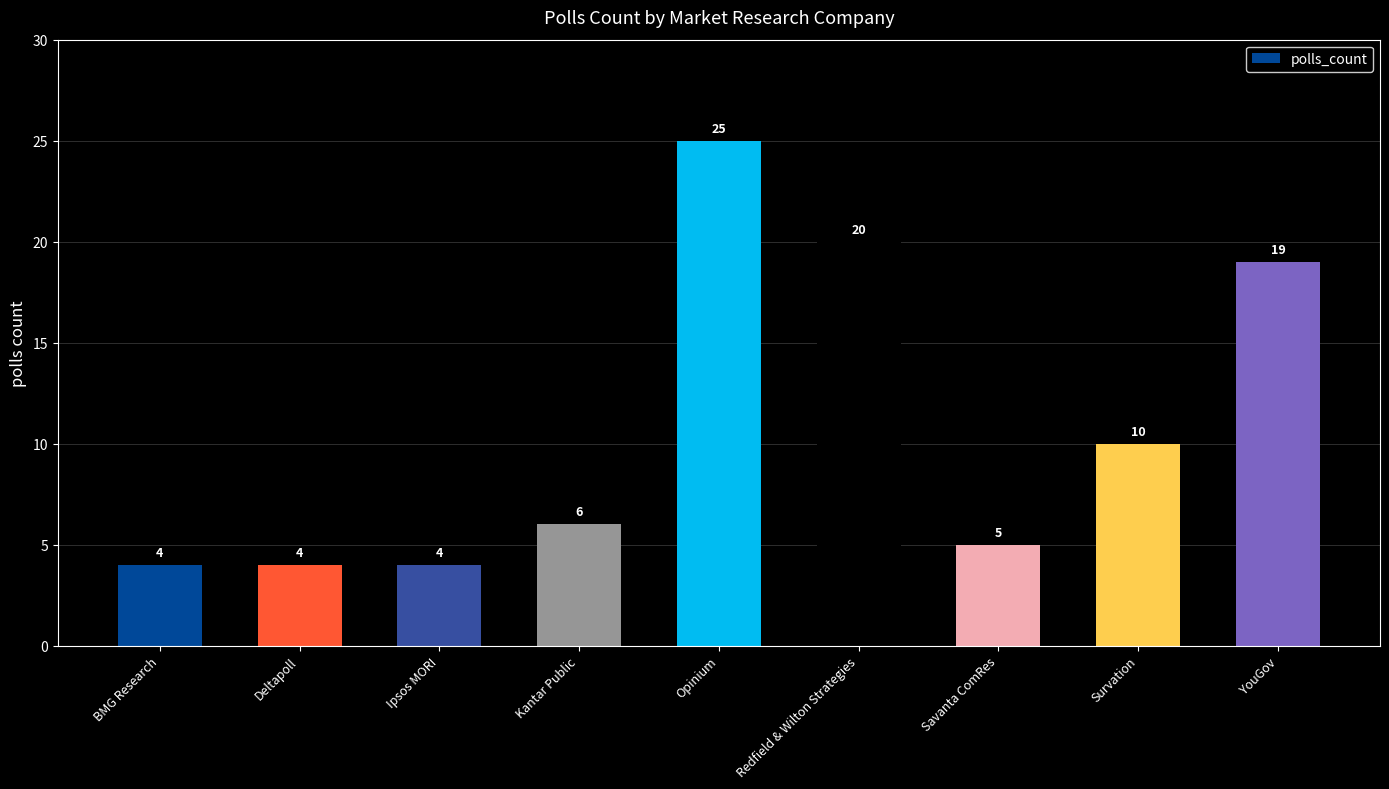

The value at Savanta ComRes is 8. True or false?

False